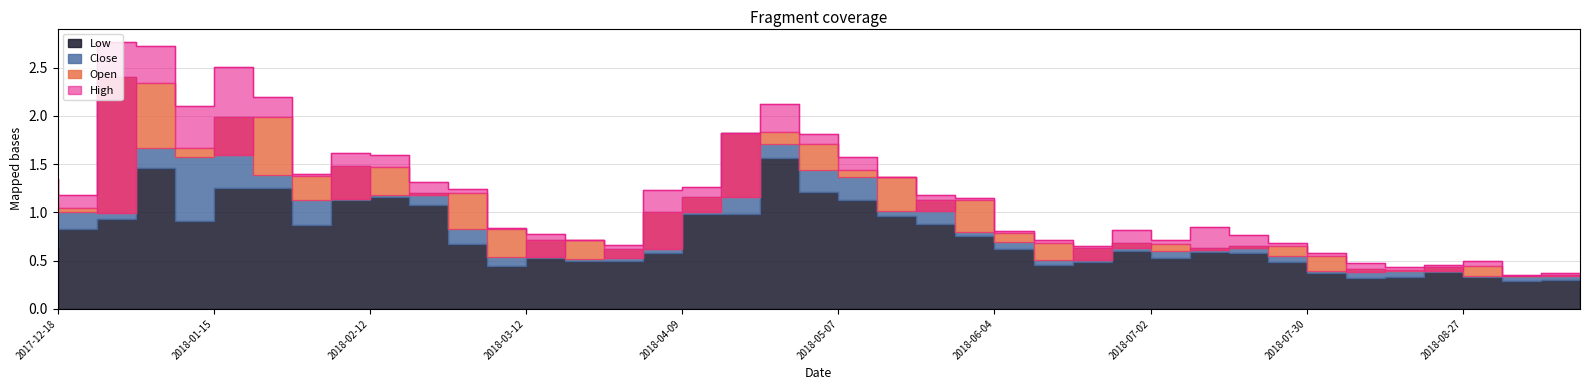

What is the average value of the Close series?

1.0